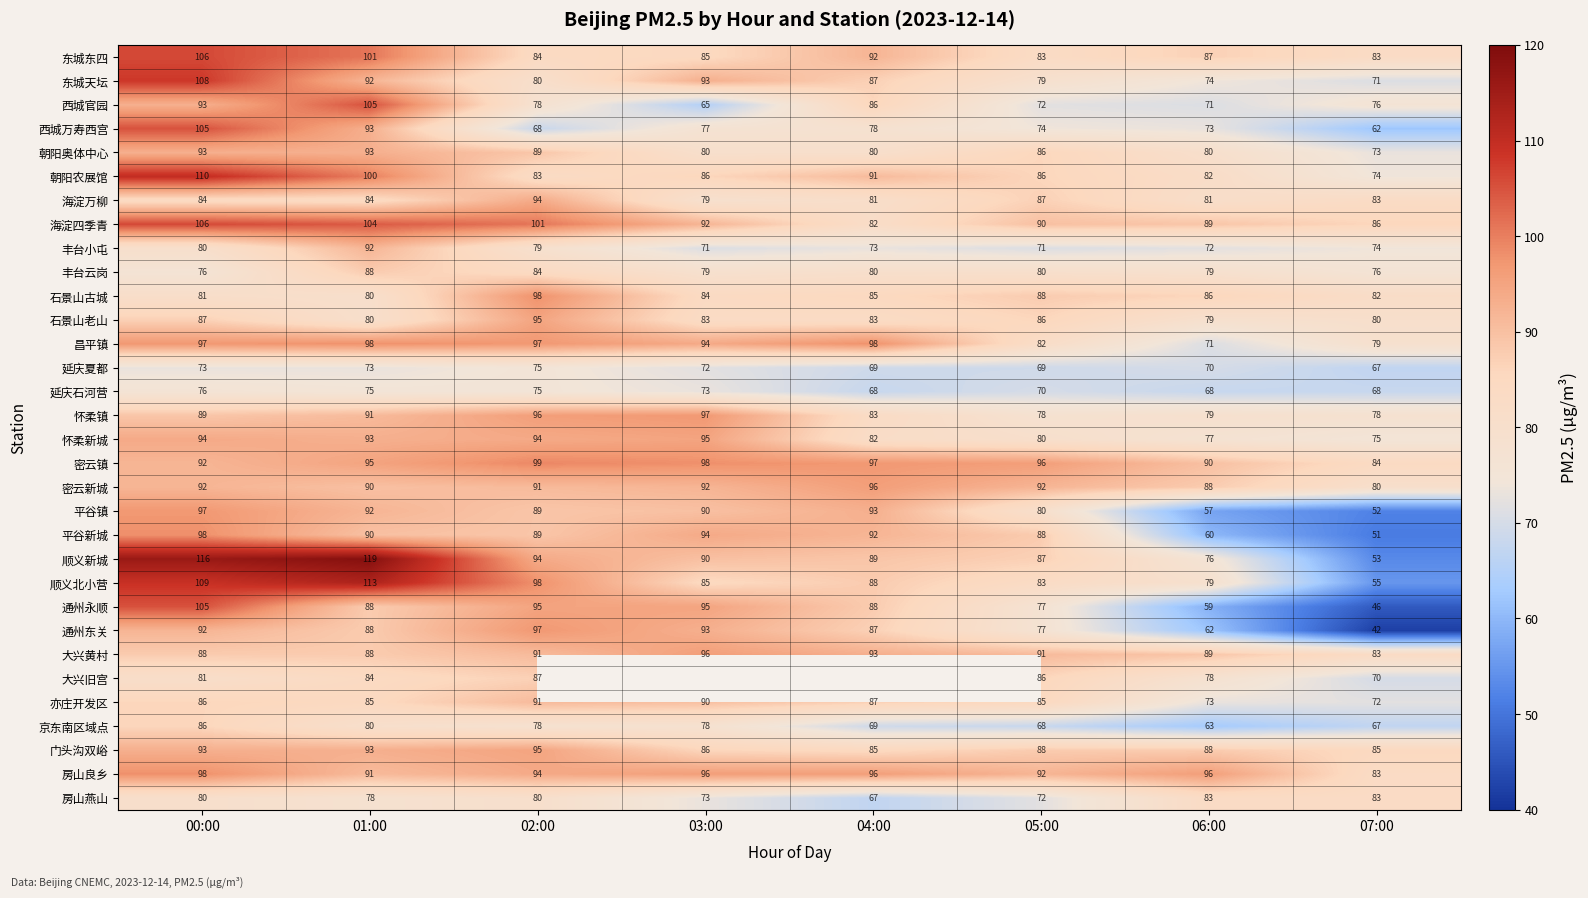

What is the total value across all series at 06:00?

2459